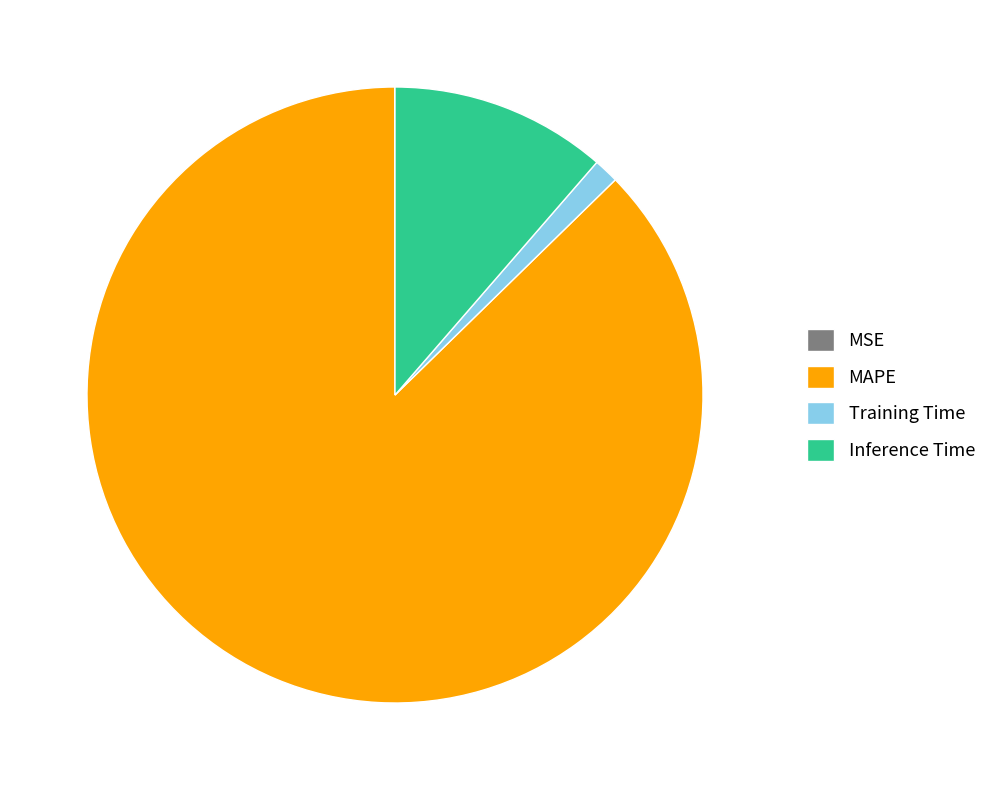

Combined, do Training Time and MAPE account for over 50%?

Yes